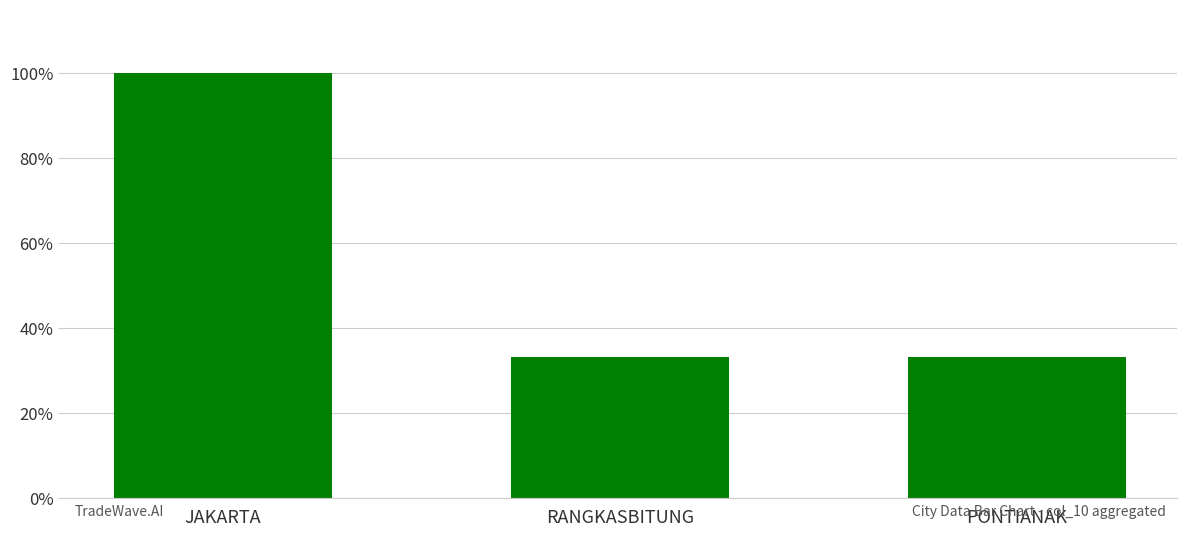

What is the change in value from JAKARTA to PONTIANAK?

-0.7